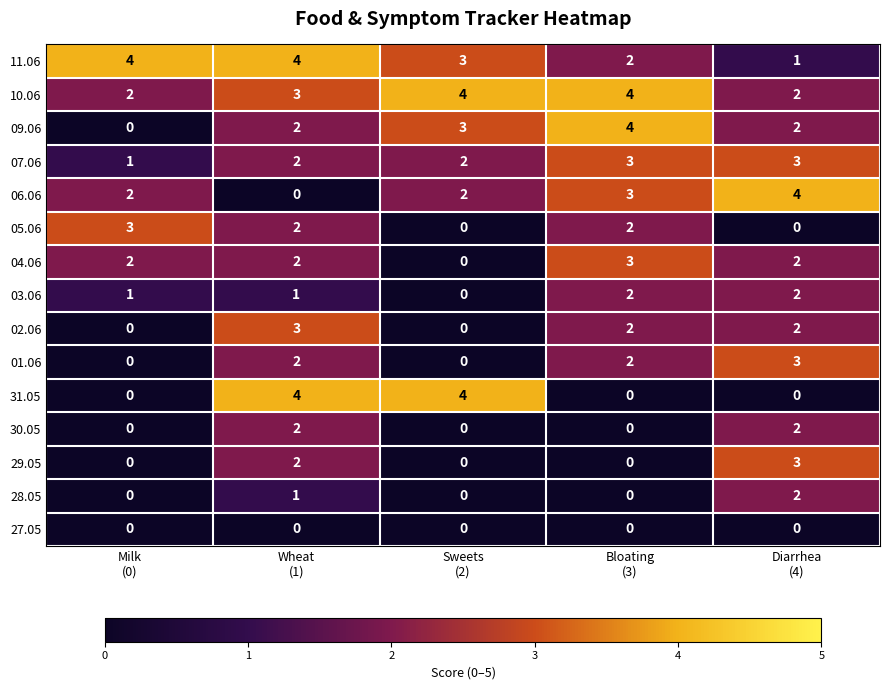

What is the maximum value for 02.06?

3